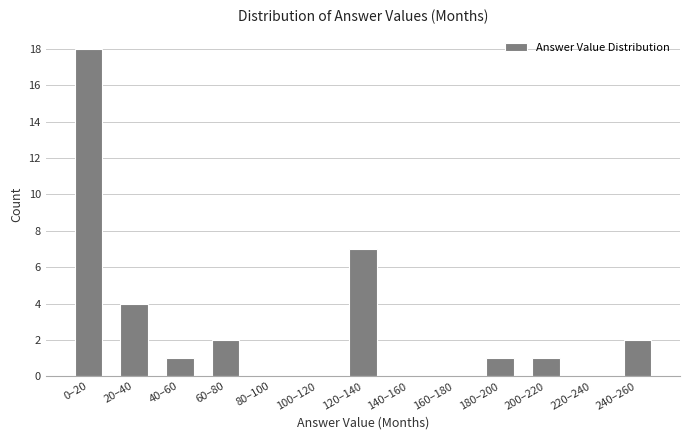

Reading left to right, transcribe all the data shown in this chart.

0–20=18	20–40=4	40–60=1	60–80=2	80–100=0	100–120=0	120–140=7	140–160=0	160–180=0	180–200=1	200–220=1	220–240=0	240–260=2